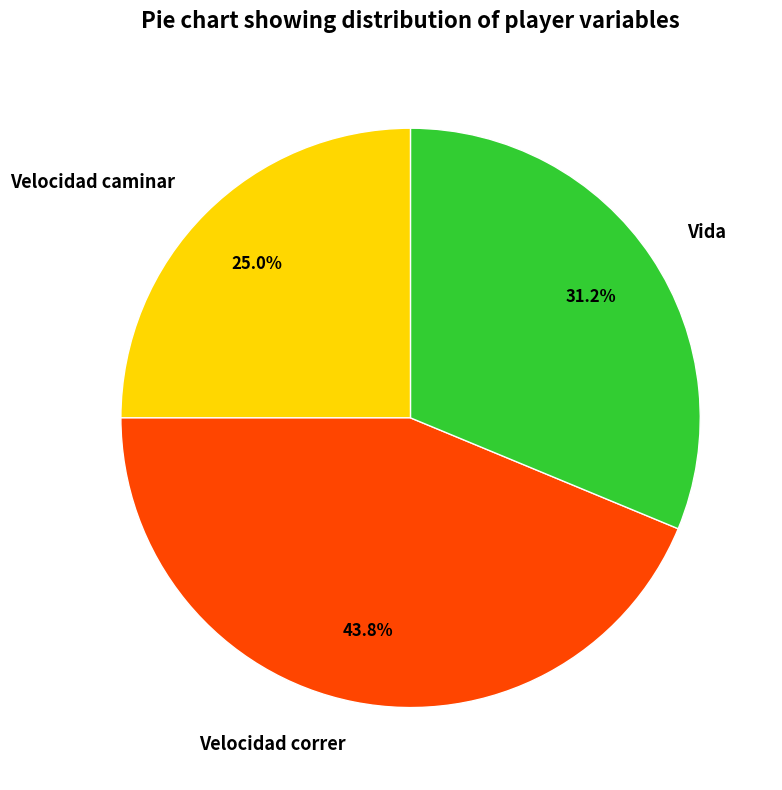

To the nearest percent, what is the average slice percentage?

33%